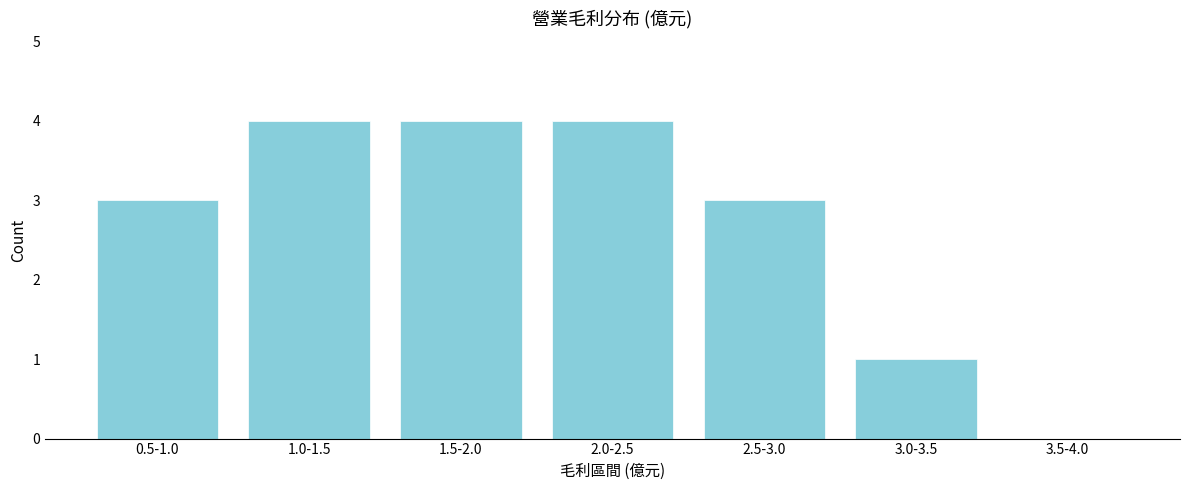

Reading right to left, what are all the values shown in this chart?

3.5-4.0=0	3.0-3.5=1	2.5-3.0=3	2.0-2.5=4	1.5-2.0=4	1.0-1.5=4	0.5-1.0=3